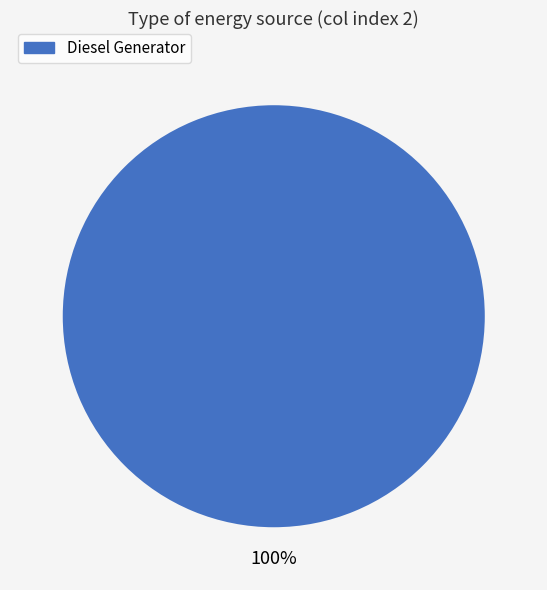

Is there any slice that represents more than half of the pie?

Yes